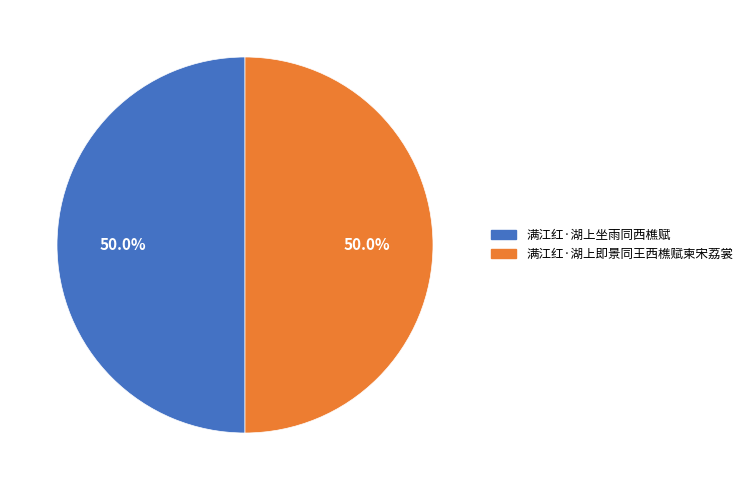

What is the ratio of the value at 满江红·湖上即景同王西樵赋柬宋荔裳 to the value at 满江红·湖上坐雨同西樵赋?

1.0